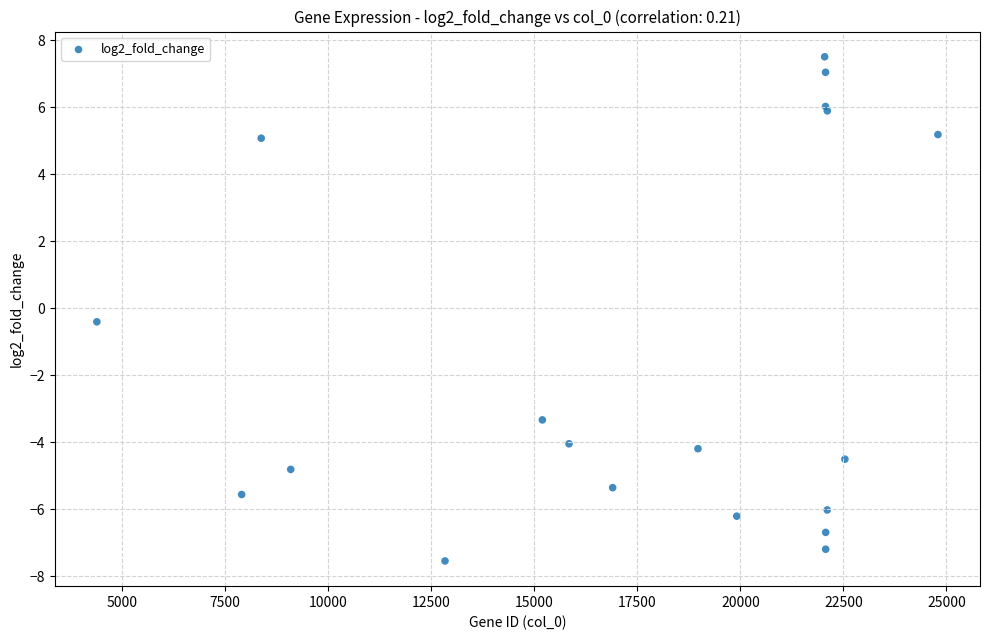

What Y value in the scatter plot is closest to 0?

-0.4